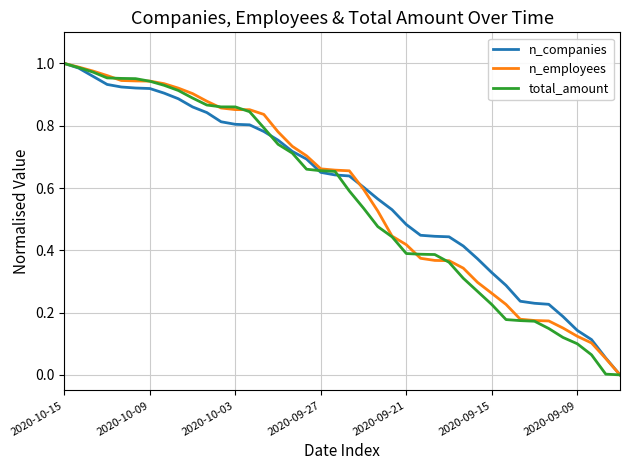

Rank the series by their maximum value, from highest to lowest.

n_companies, n_employees, total_amount